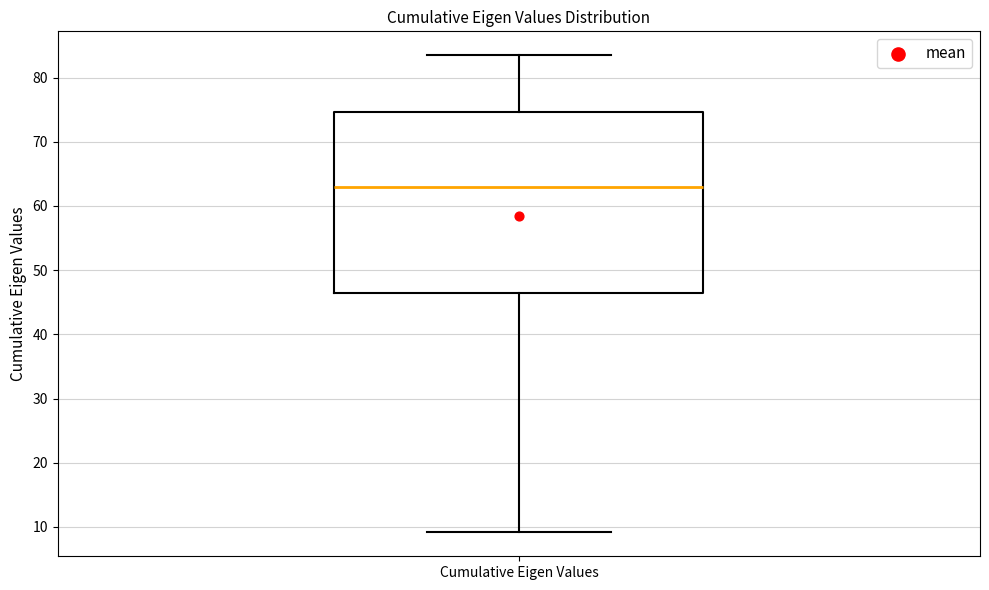

Where does the lower whisker of the box for Cumulative Eigen Values end on the y-axis? The values are not printed on the chart, so give them approximately, as read against the axis.

9